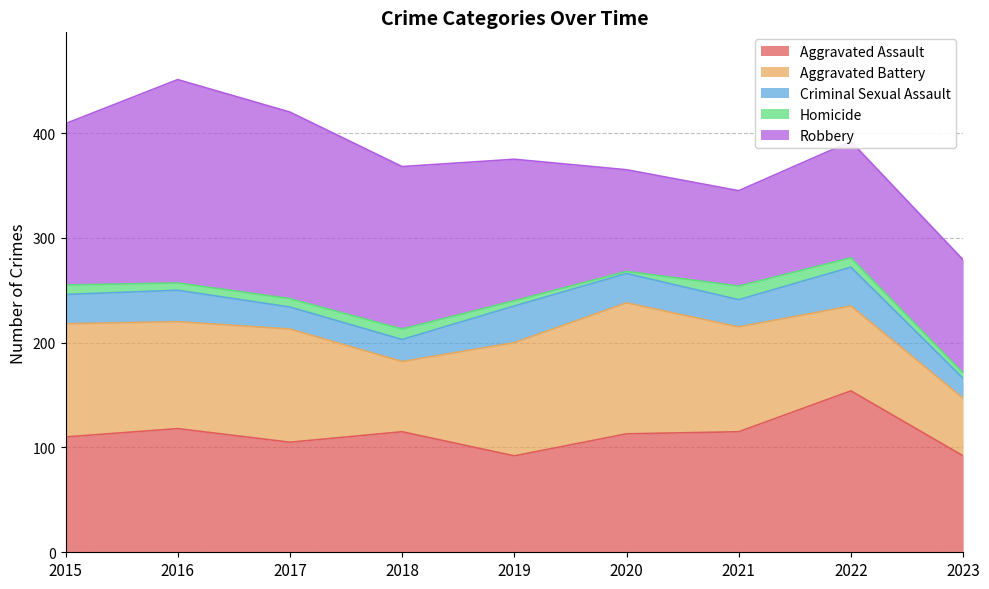

What is the maximum value for Aggravated Assault?

154